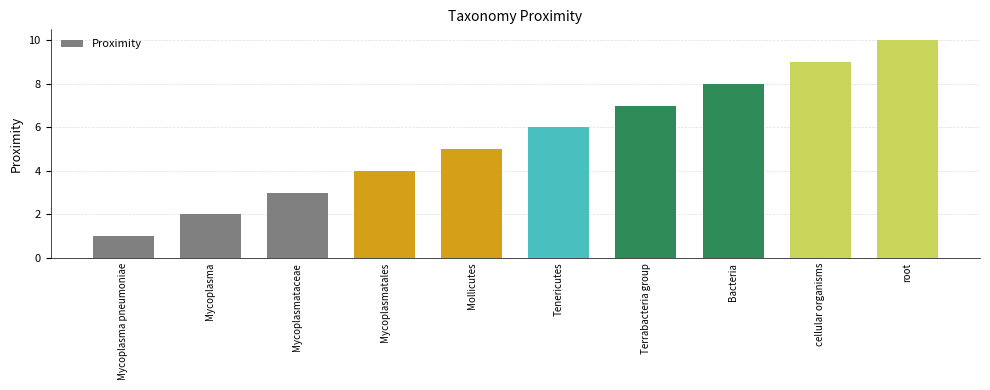

What is the maximum value shown in the chart?

10